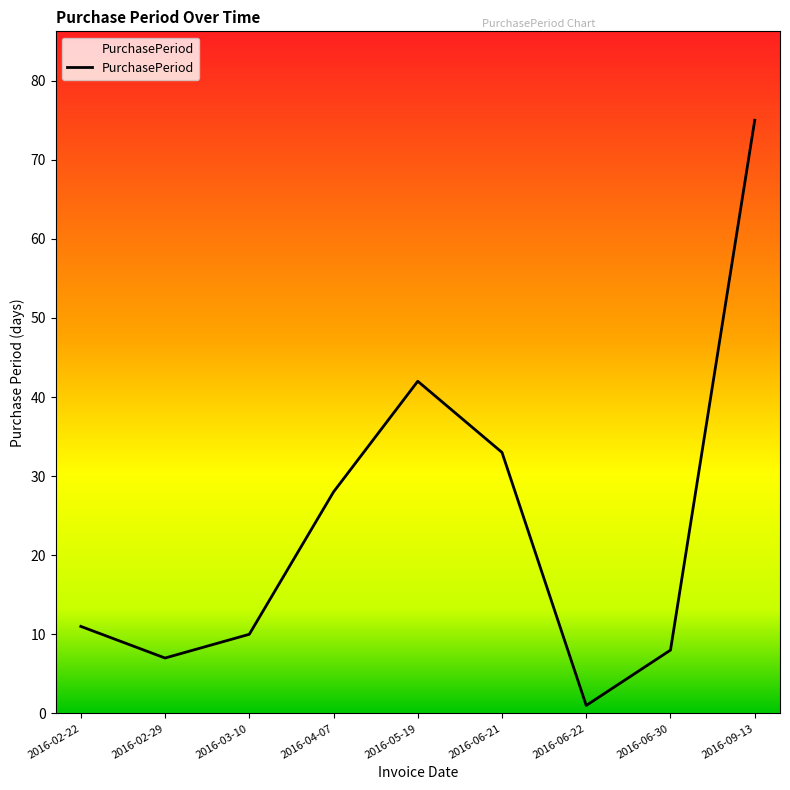

What is the label of the 8th point from the right?

2016-02-29